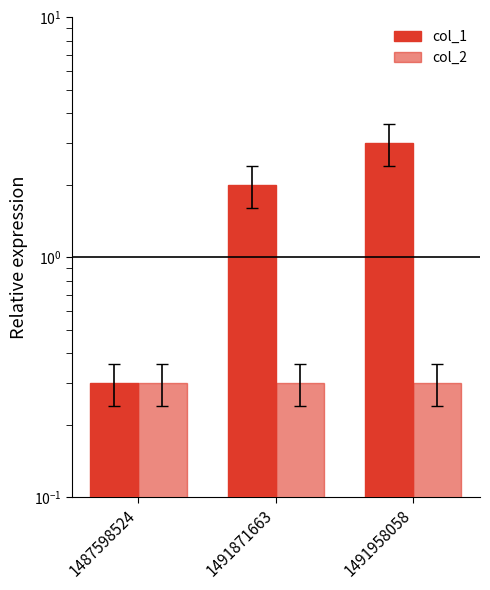

Which category has the lowest value across all series?

1487598524